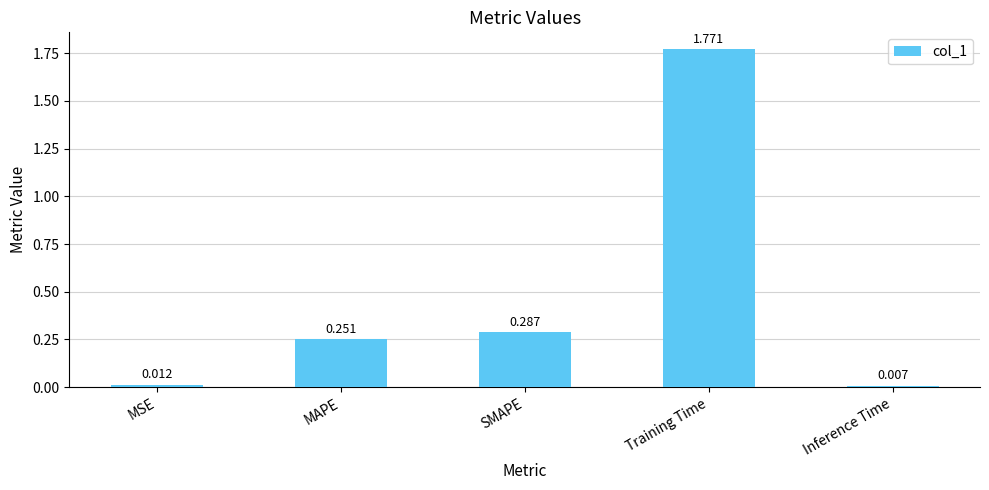

Which category has the lowest value across all series?

Inference Time